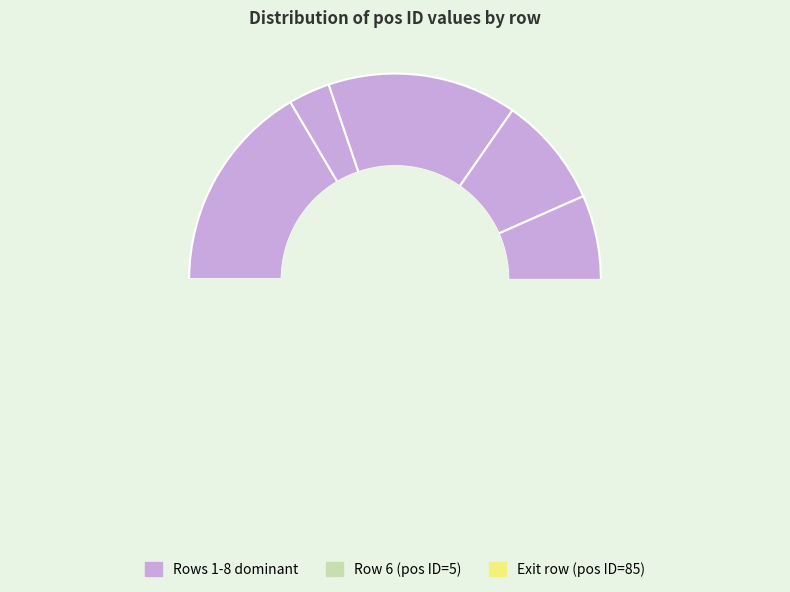

What portion of the pie excludes 7?

82.8%